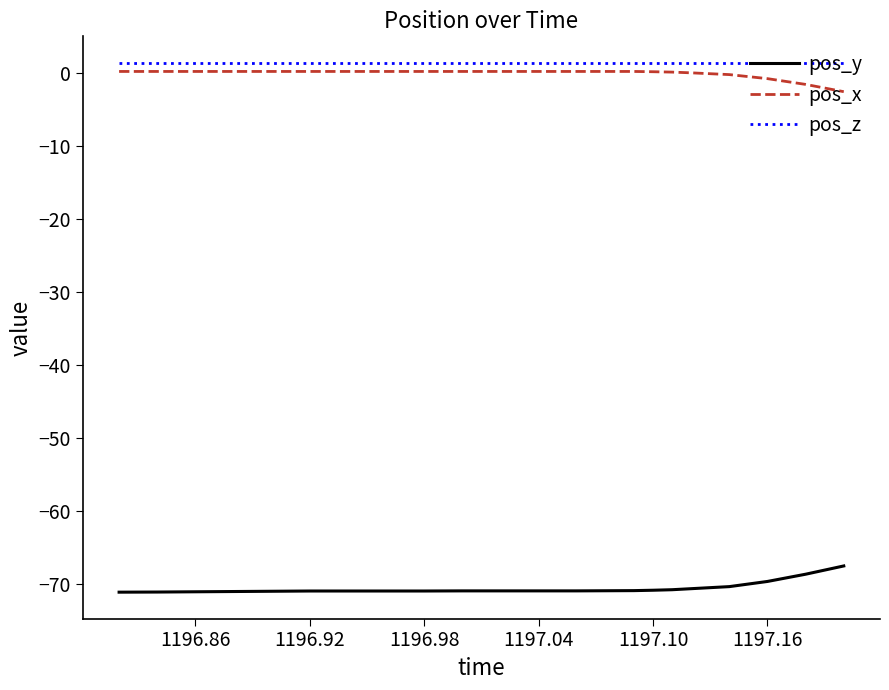

True or false: pos_x and pos_y intersect in this chart.

False